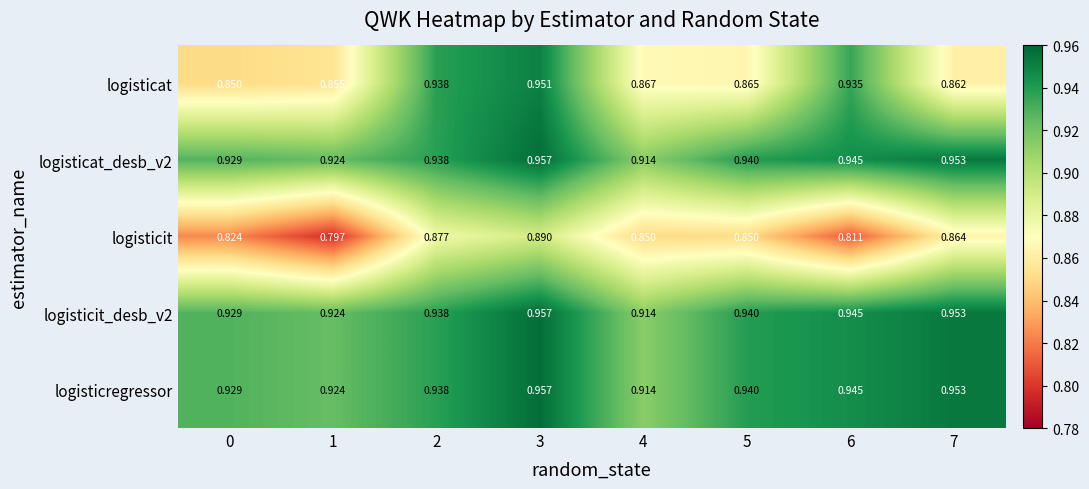

Which series has the widest spread of values?

logisticat